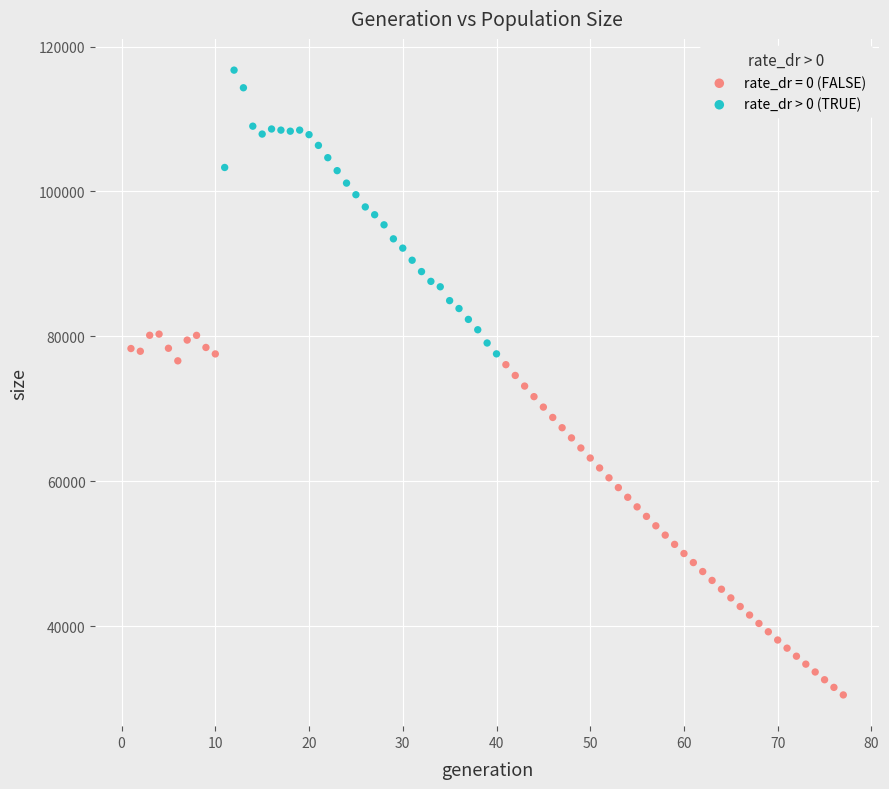

Which series has the widest spread of Y values?

rate_dr = 0 (FALSE)